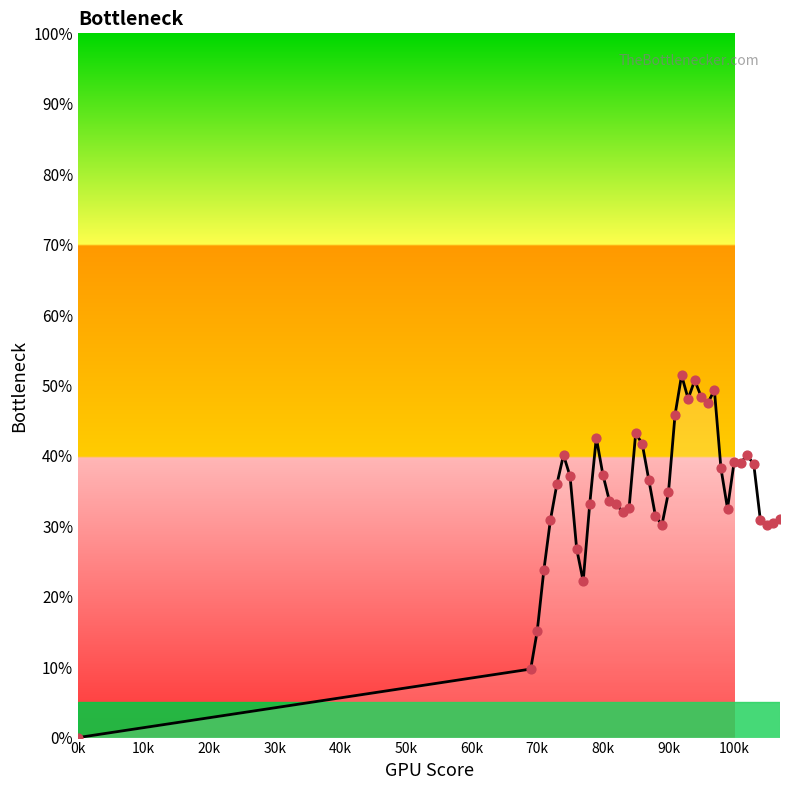

What is the difference between the maximum and minimum values?

51.4